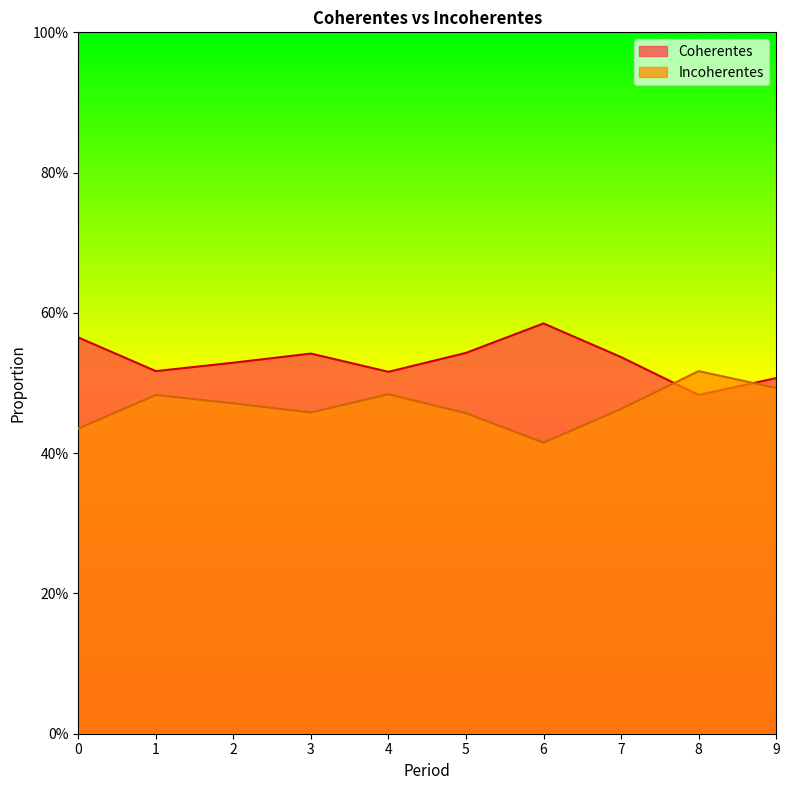

Which series changed the most between 4 and 5?

Coherentes